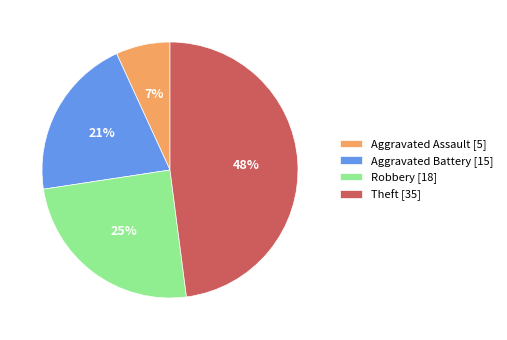

To the nearest percent, what percentage of the pie is Aggravated Assault?

7%